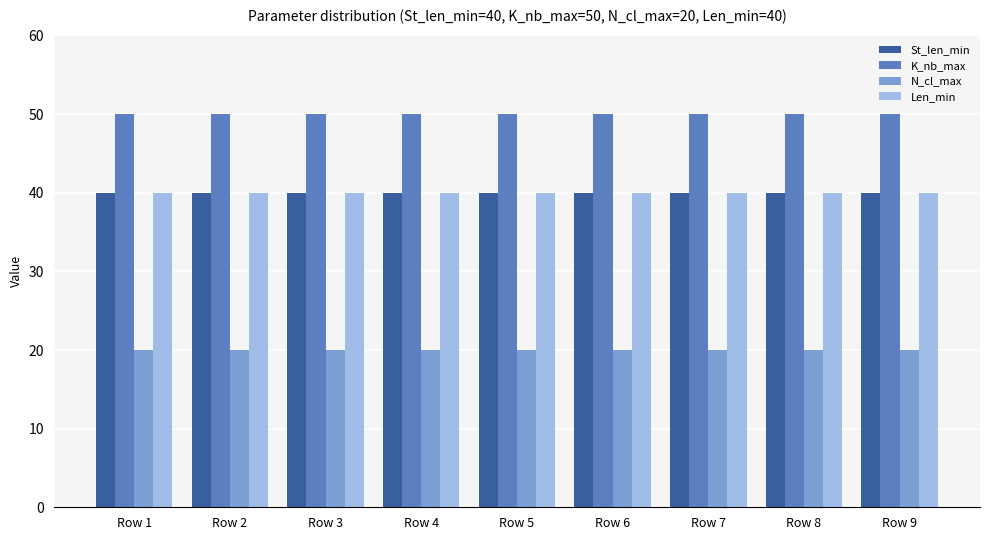

Reading left to right, what are all the values shown in this chart?

St_len_min: Row 1=40	Row 2=40	Row 3=40	Row 4=40	Row 5=40	Row 6=40	Row 7=40	Row 8=40	Row 9=40
K_nb_max: Row 1=50	Row 2=50	Row 3=50	Row 4=50	Row 5=50	Row 6=50	Row 7=50	Row 8=50	Row 9=50
N_cl_max: Row 1=20	Row 2=20	Row 3=20	Row 4=20	Row 5=20	Row 6=20	Row 7=20	Row 8=20	Row 9=20
Len_min: Row 1=40	Row 2=40	Row 3=40	Row 4=40	Row 5=40	Row 6=40	Row 7=40	Row 8=40	Row 9=40